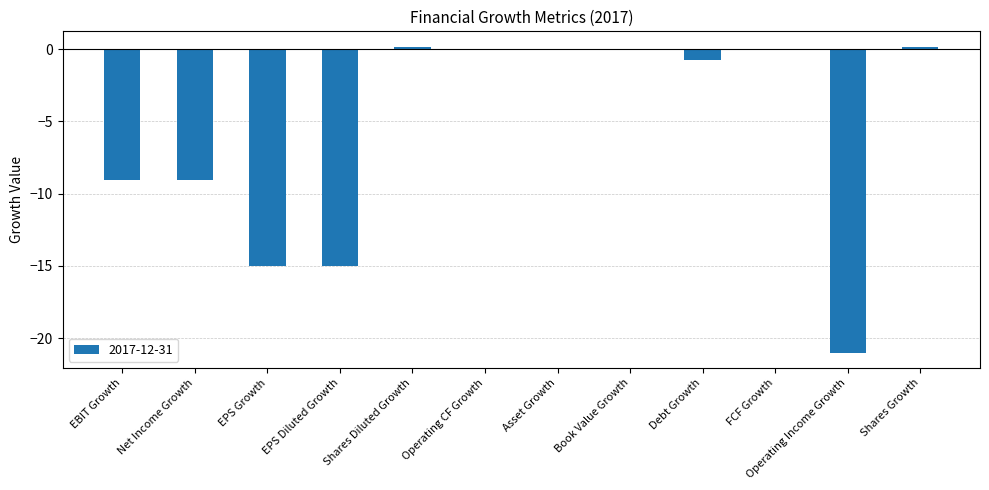

True or false: the data shows -9.0 at Operating Income Growth.

False